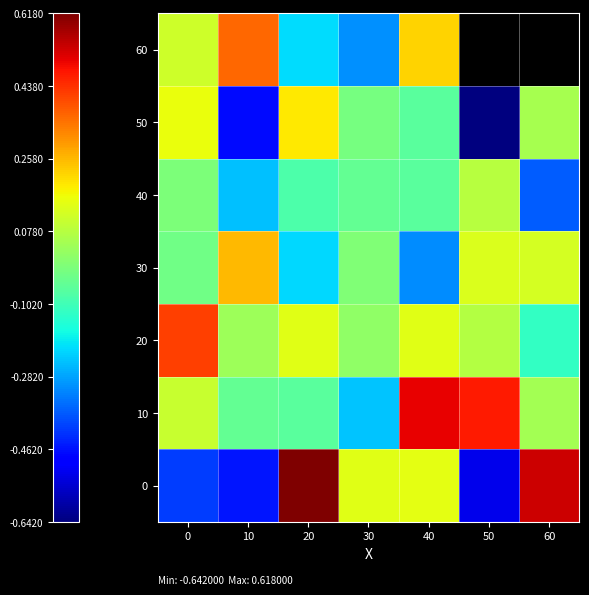

Which category has the lowest value in the 0 series?

50